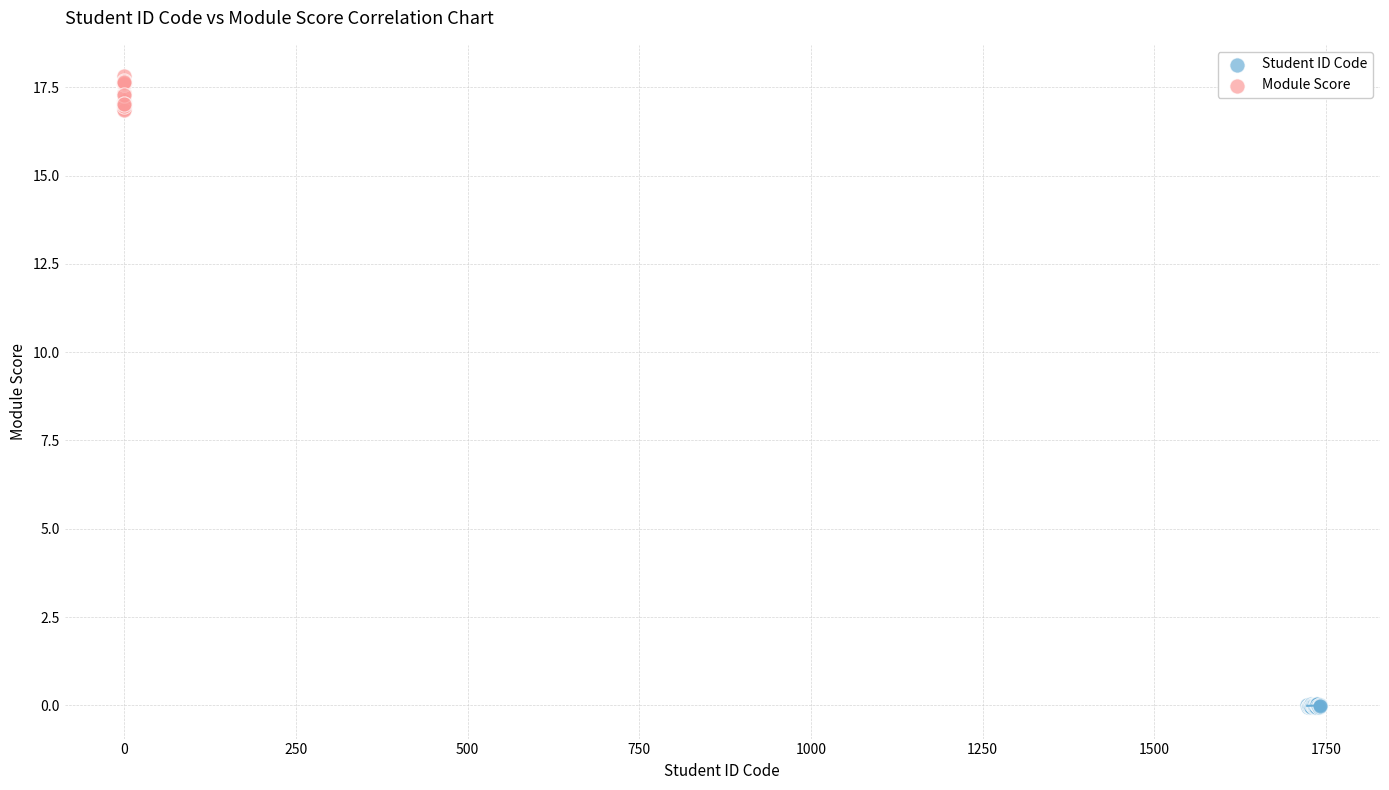

Which series contains the lowest Y value?

Student ID Code